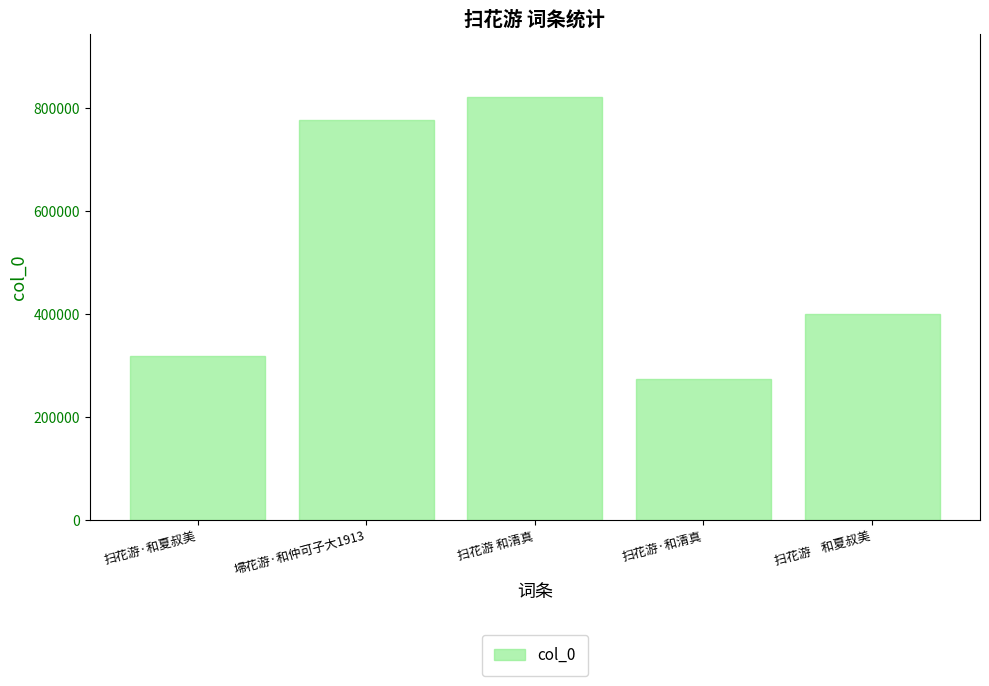

What position from the right is 扫花游    和夏叔美?

1